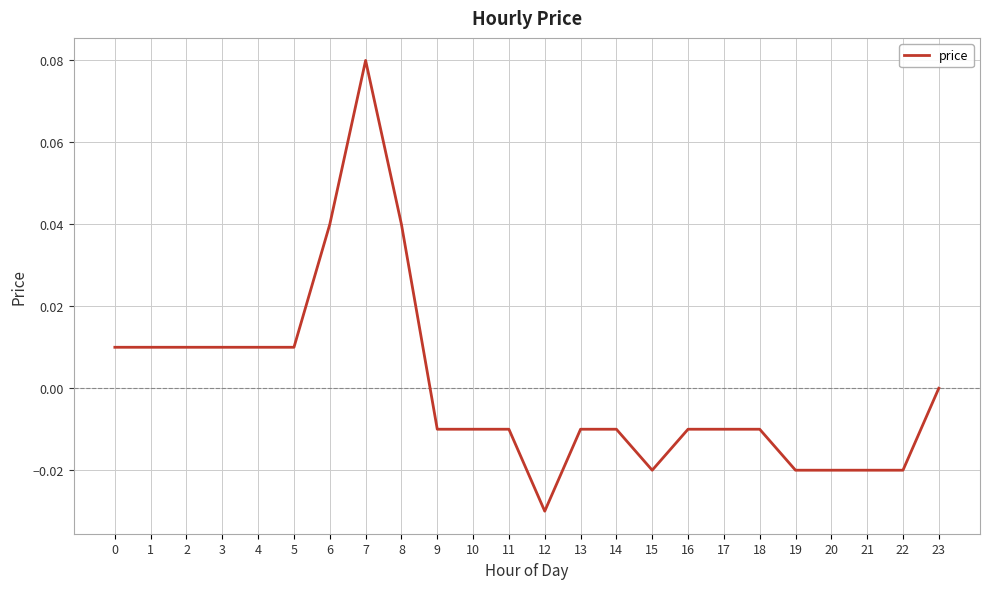

Is it true that the value at 6 is 0.0?

True